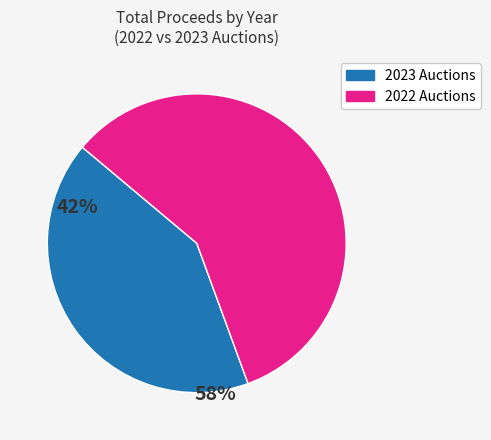

Is there a majority slice in this chart?

Yes